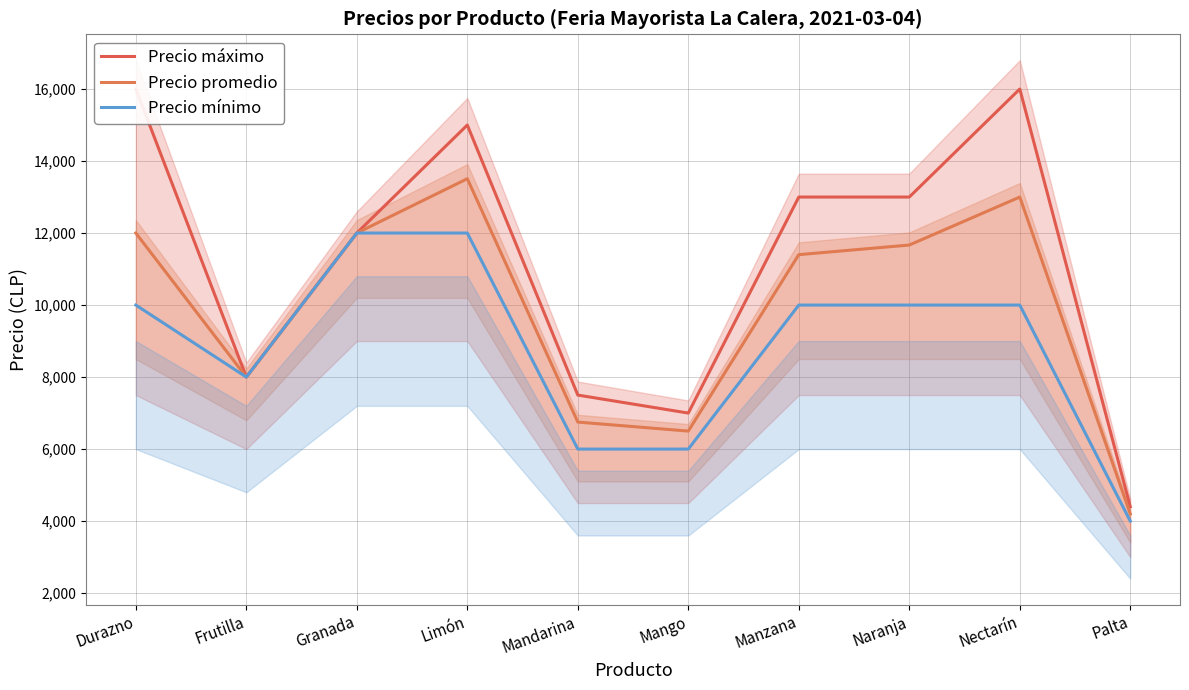

Where is Precio promedio nearest to the value 8854?

Frutilla